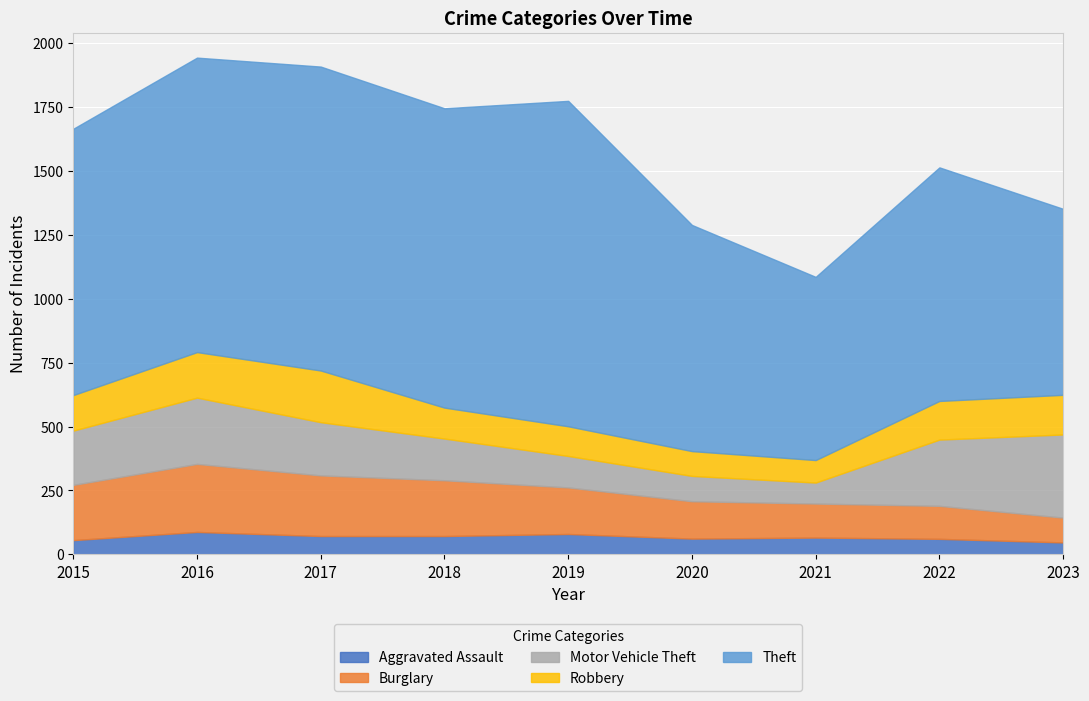

What is the greatest value displayed?

1272